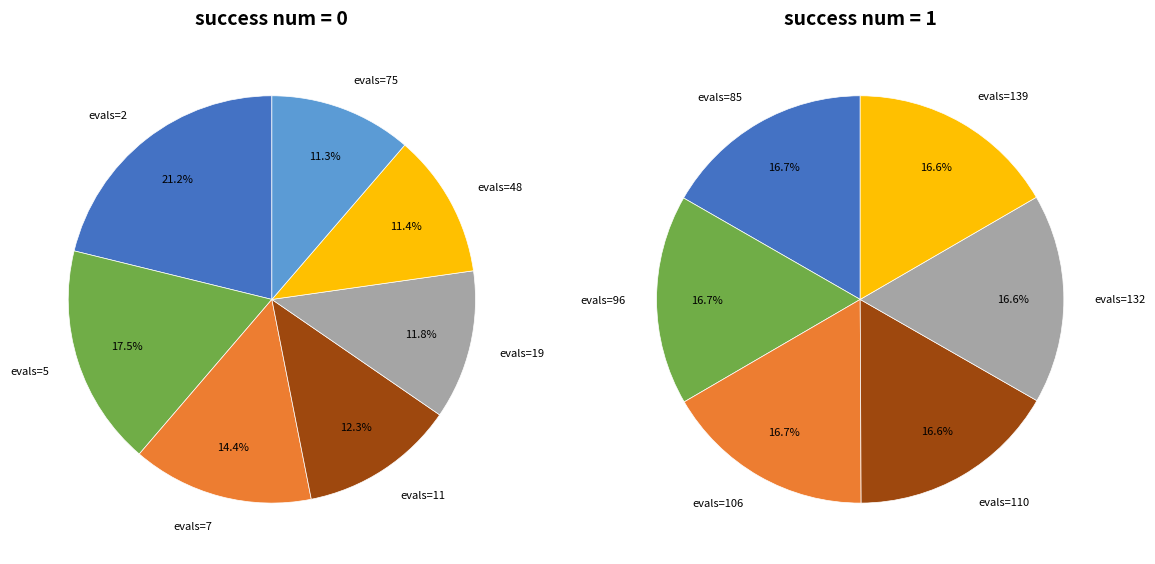

The evals=106 slice represents 13% of the pie. True or false?

False